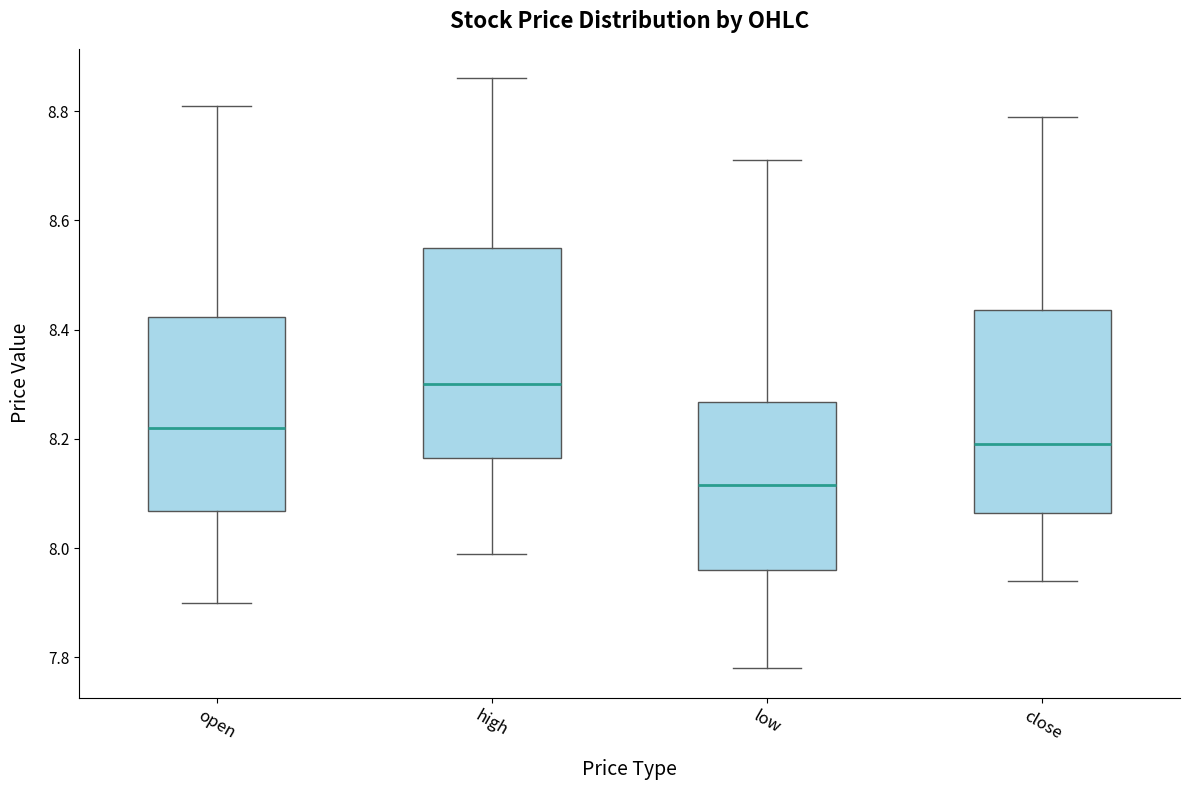

Which box has the lowest median line?

low